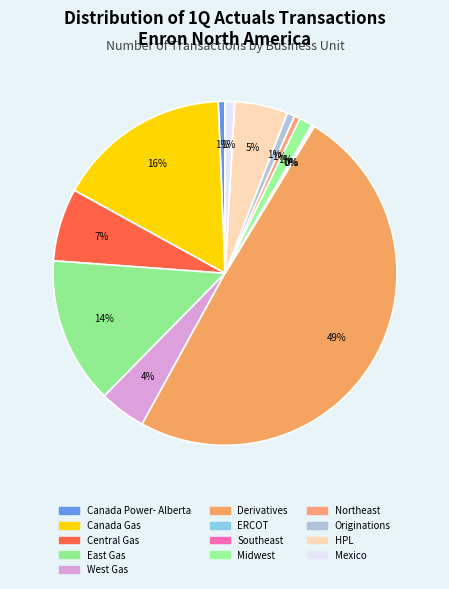

True or false: Canada Power- Alberta accounts for 11% of the total.

False